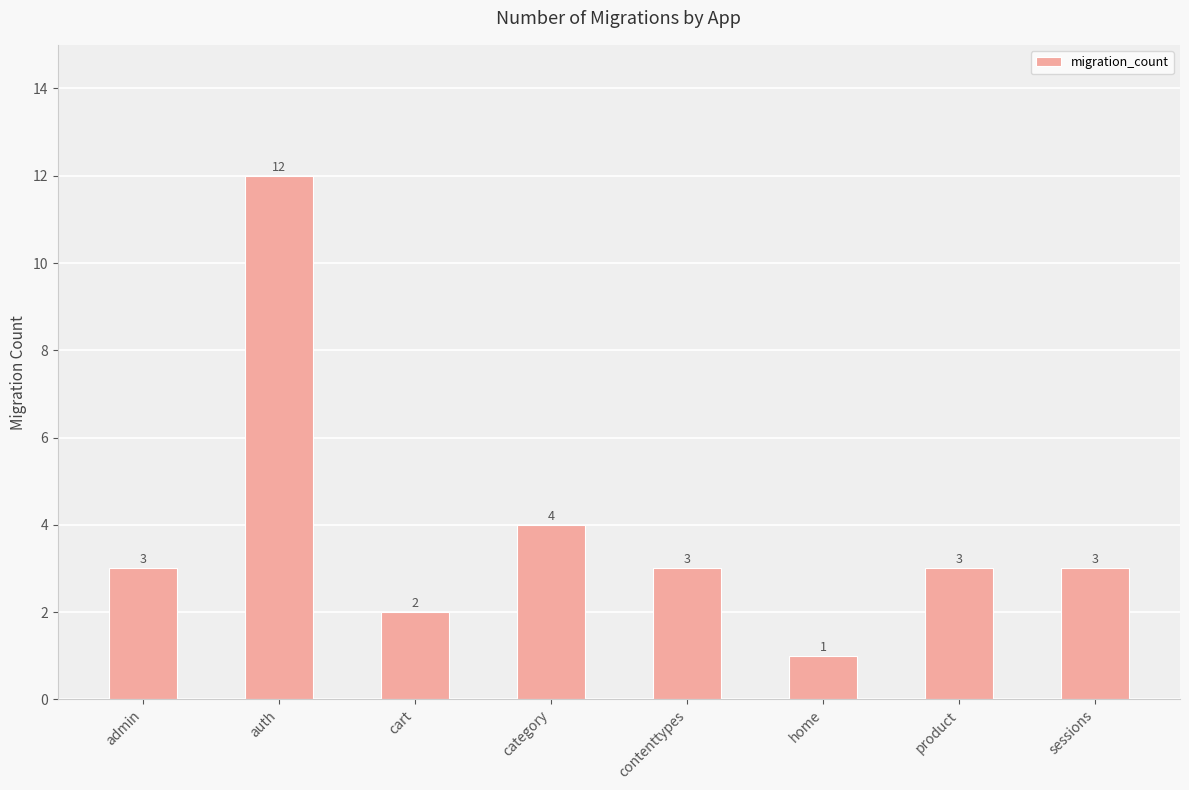

Count the number of categories in the chart.

8